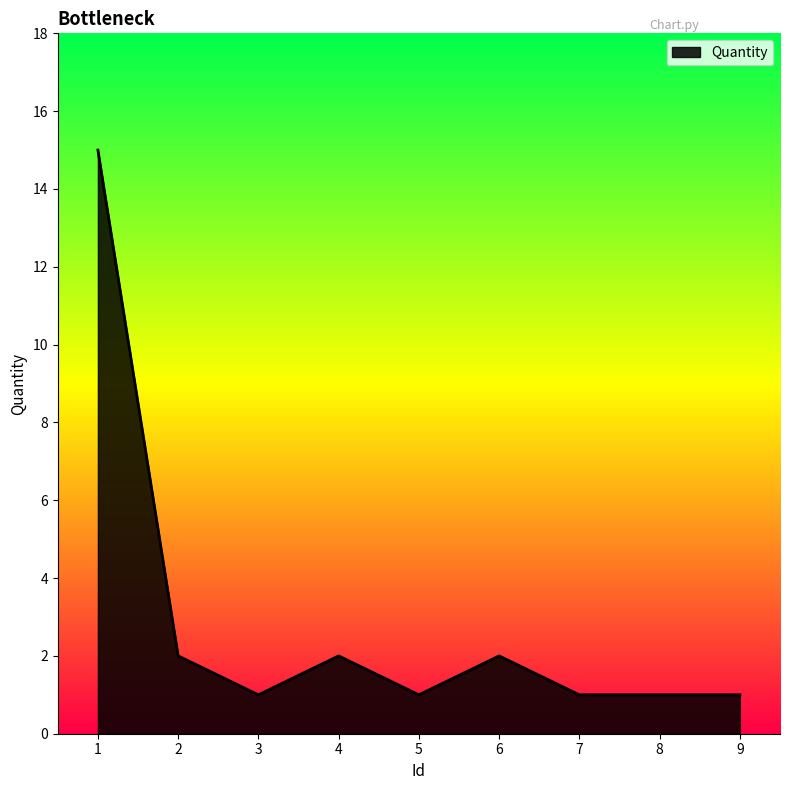

What is the maximum value shown in the chart?

15